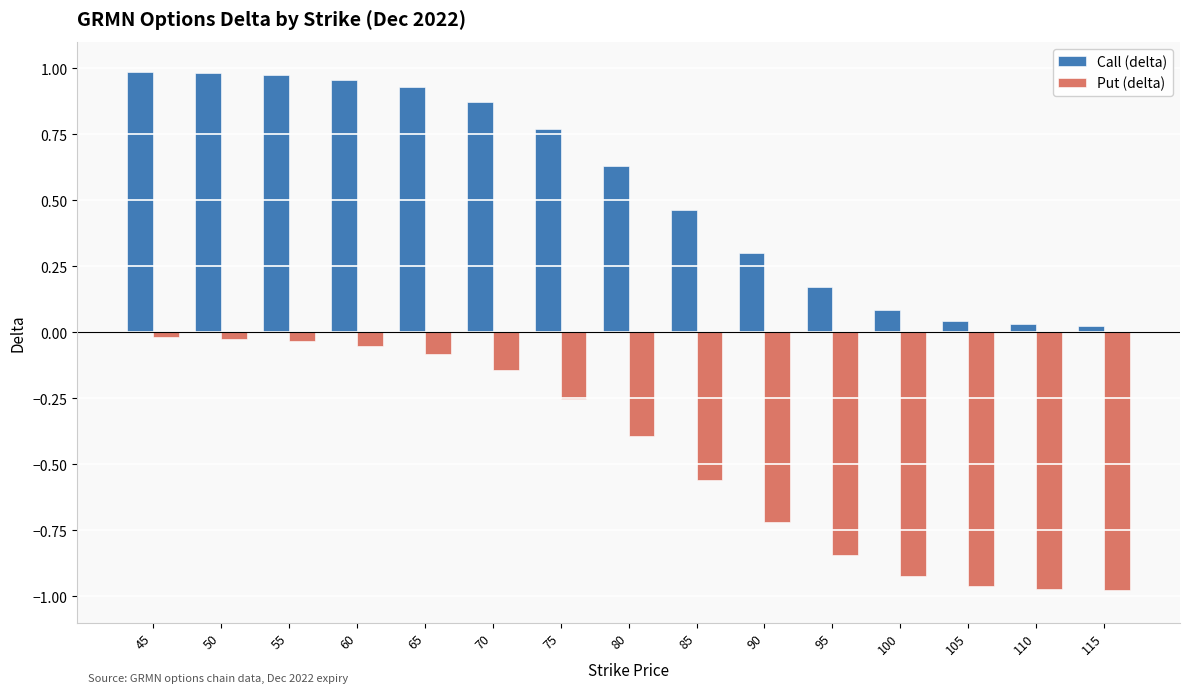

How many bars are there in each group?

2